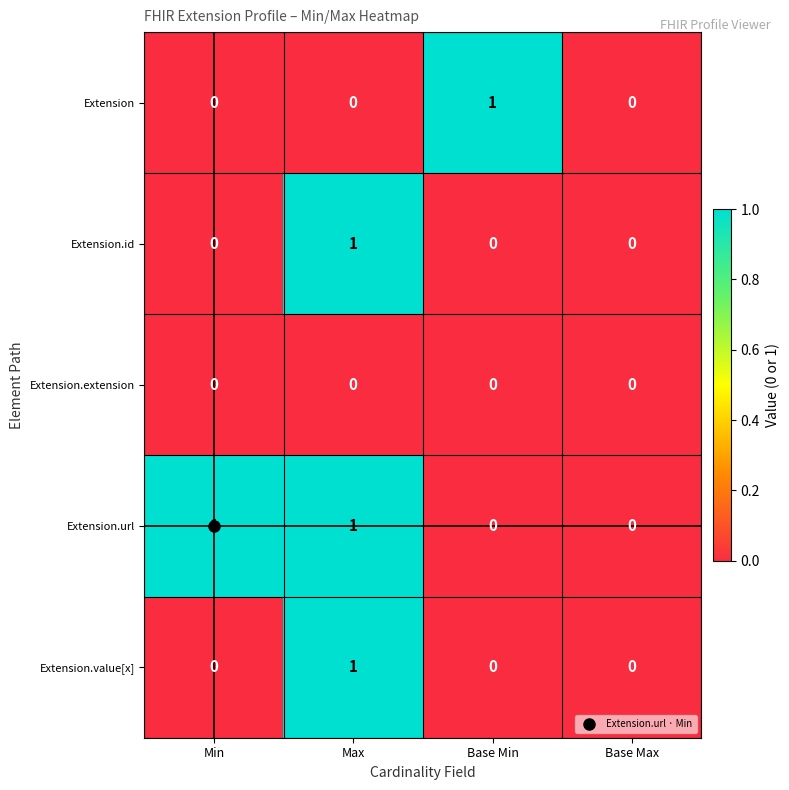

The Extension series shows 0 at Base Max. True or false?

True